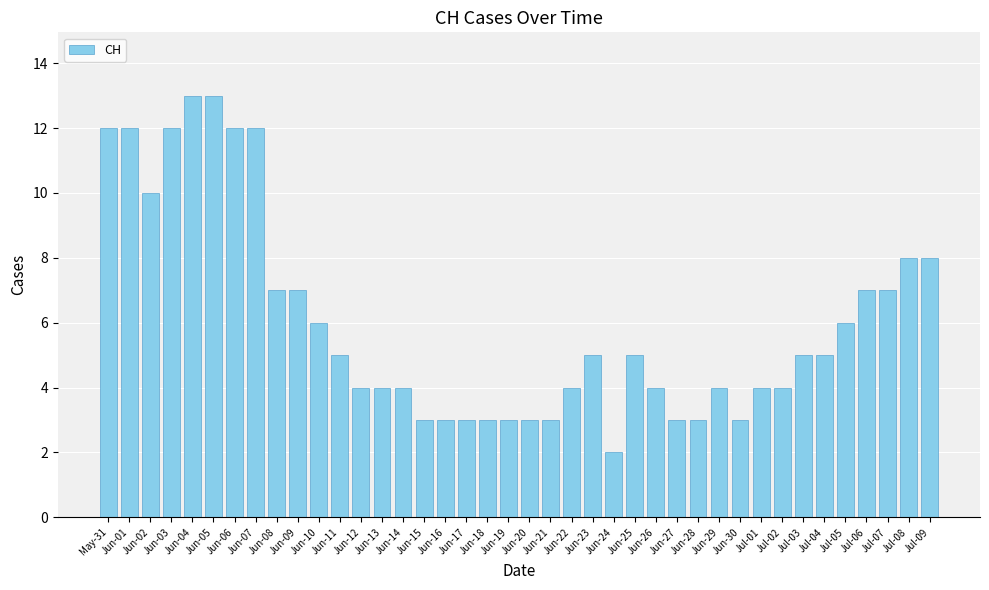

How many distinct data groups are displayed?

1